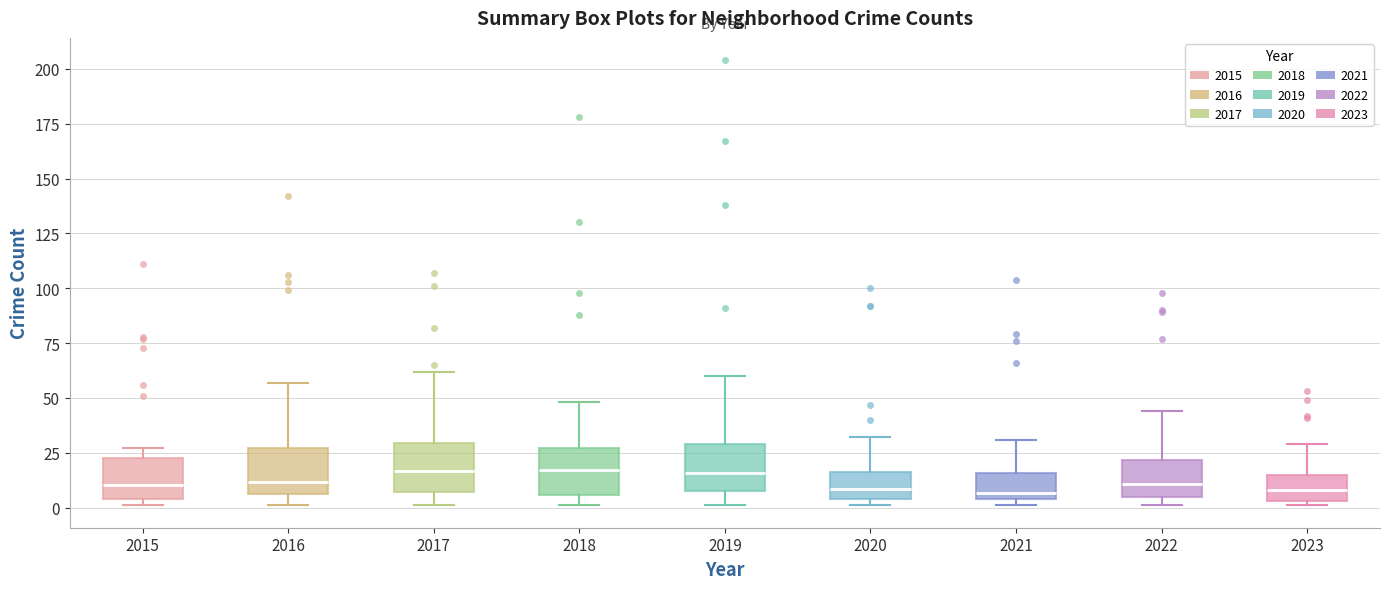

Where is the lower edge of the box at x = 2015 on the y-axis? The values are not printed on the chart, so give them approximately, as read against the axis.

5